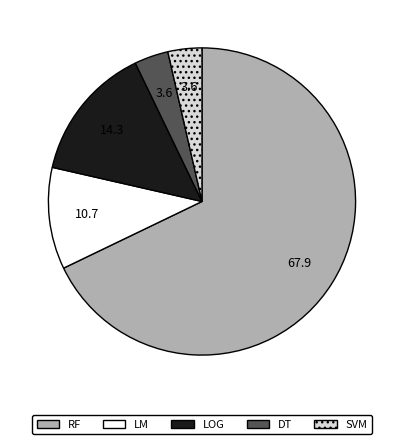

How many segments does this pie chart have?

5